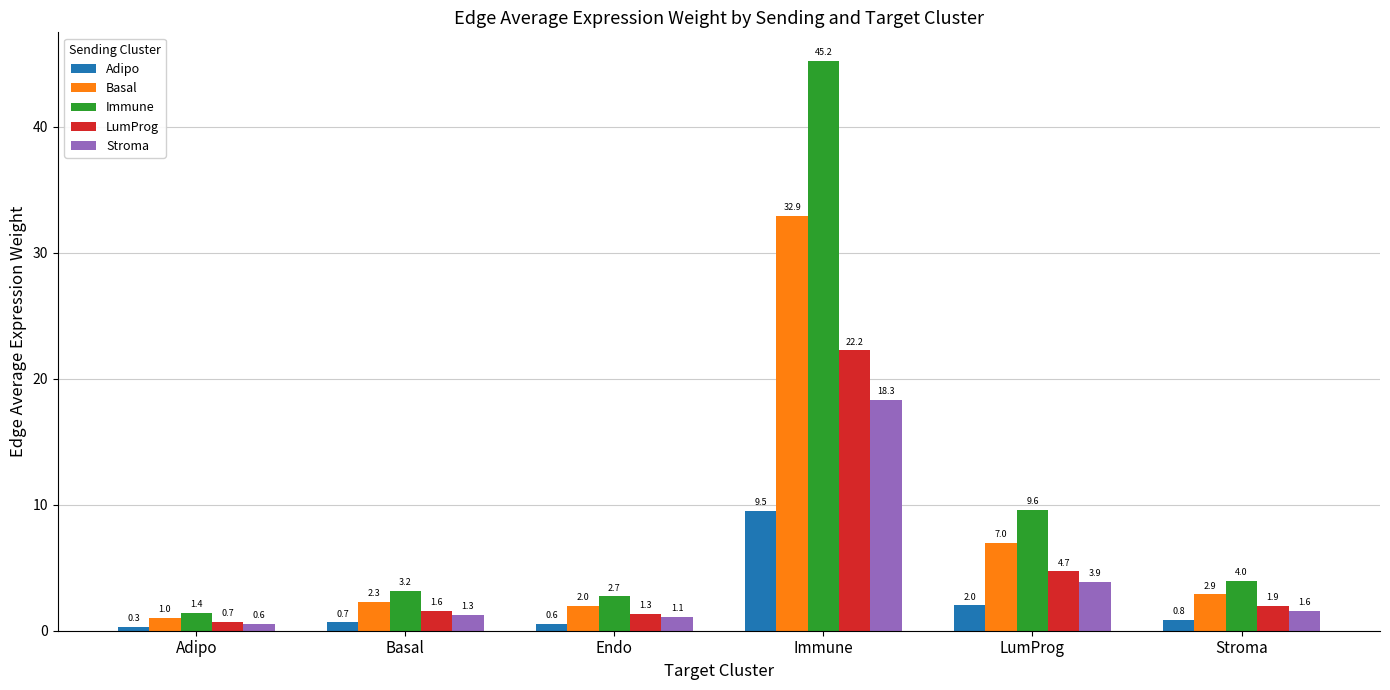

Between Basal and Stroma, which series saw the biggest shift?

Immune